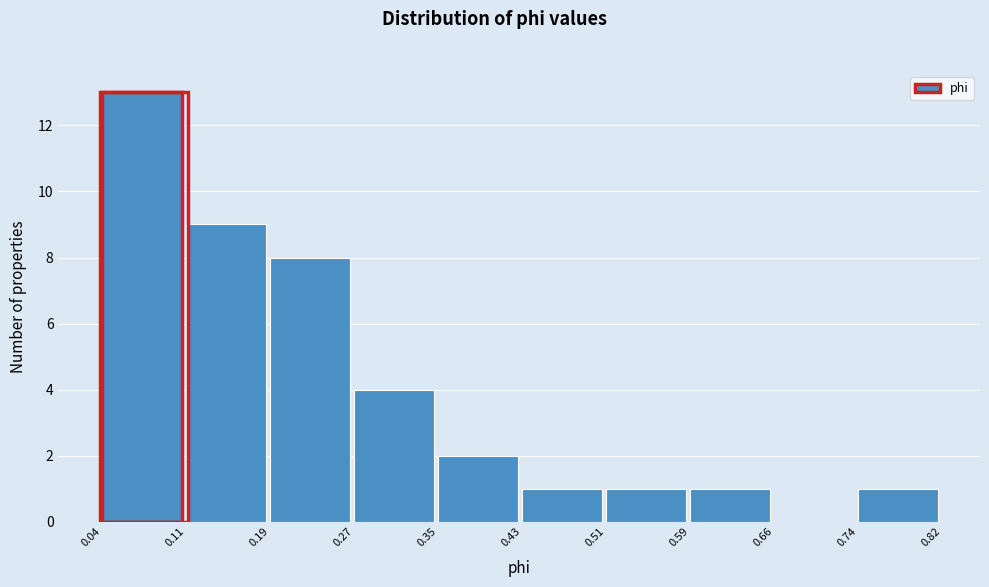

Reading left to right, transcribe this chart: for each bar, give the range it covers on the x-axis and its height. The values are not printed on the chart, so give them approximately, as read against the axis.

0.04 to 0.11: 13
0.11 to 0.19: 9
0.19 to 0.27: 8
0.27 to 0.35: 4
0.35 to 0.43: 2
0.43 to 0.51: 1
0.51 to 0.59: 1
0.59 to 0.66: 1
0.66 to 0.74: 0
0.74 to 0.82: 1